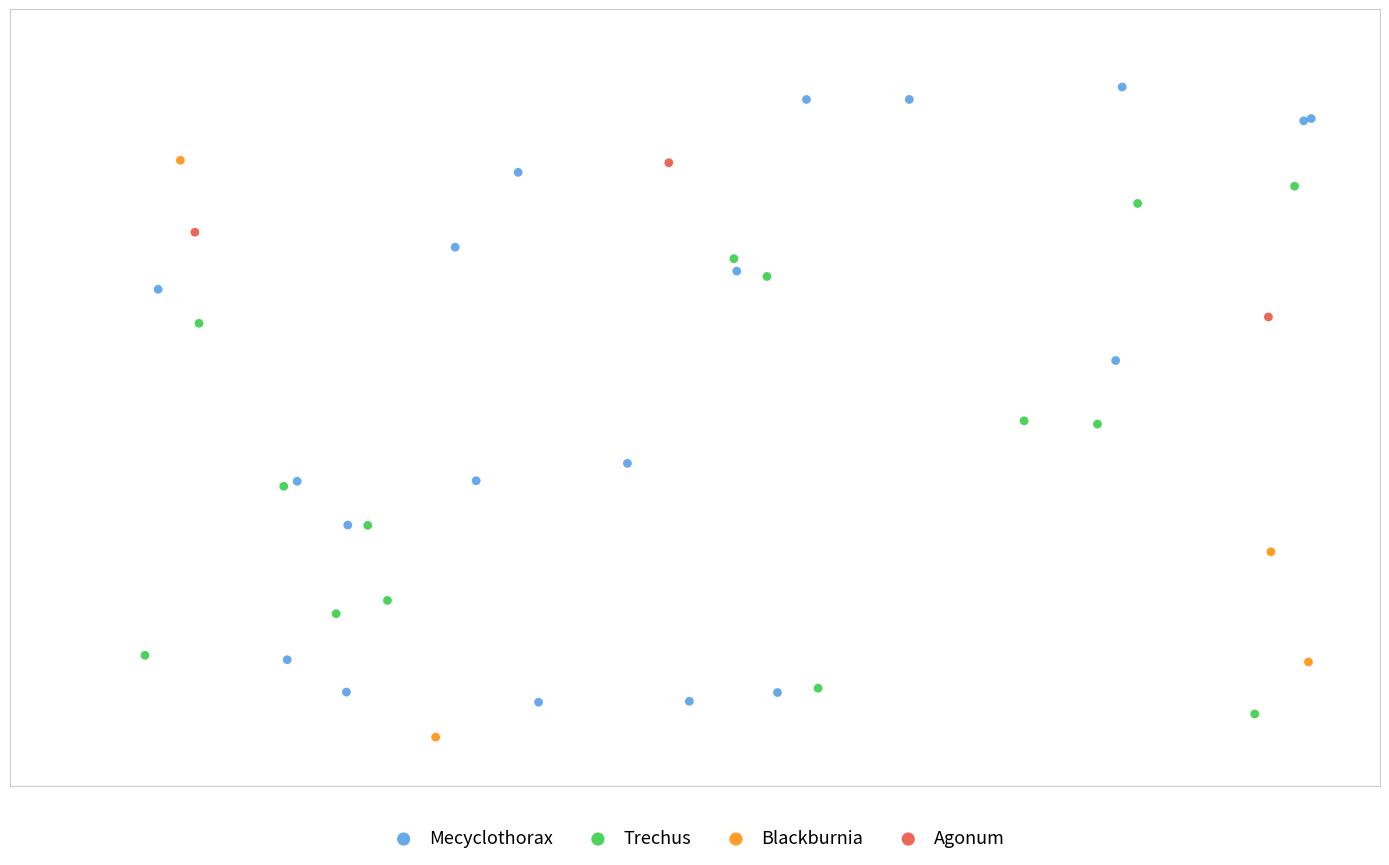

Which series reaches the maximum Y coordinate?

Mecyclothorax